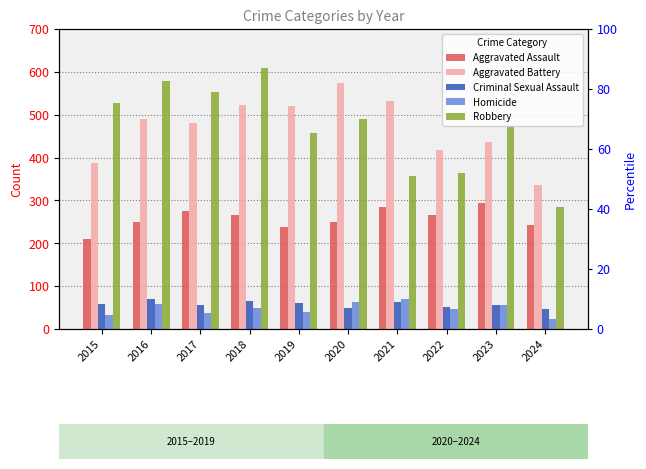

The Homicide series shows 47 at 2022. True or false?

True